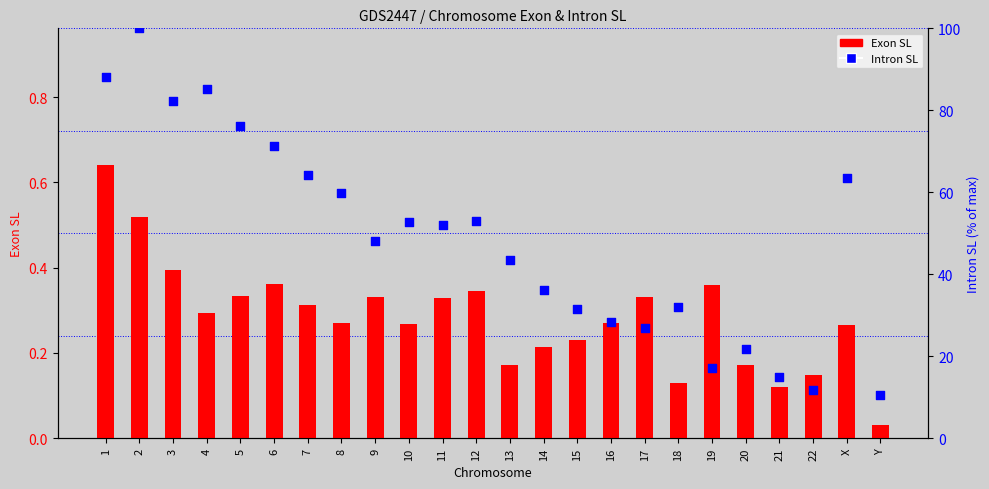

Is the value of Exon SL at 12 greater than the value of Intron SL at 9?

No